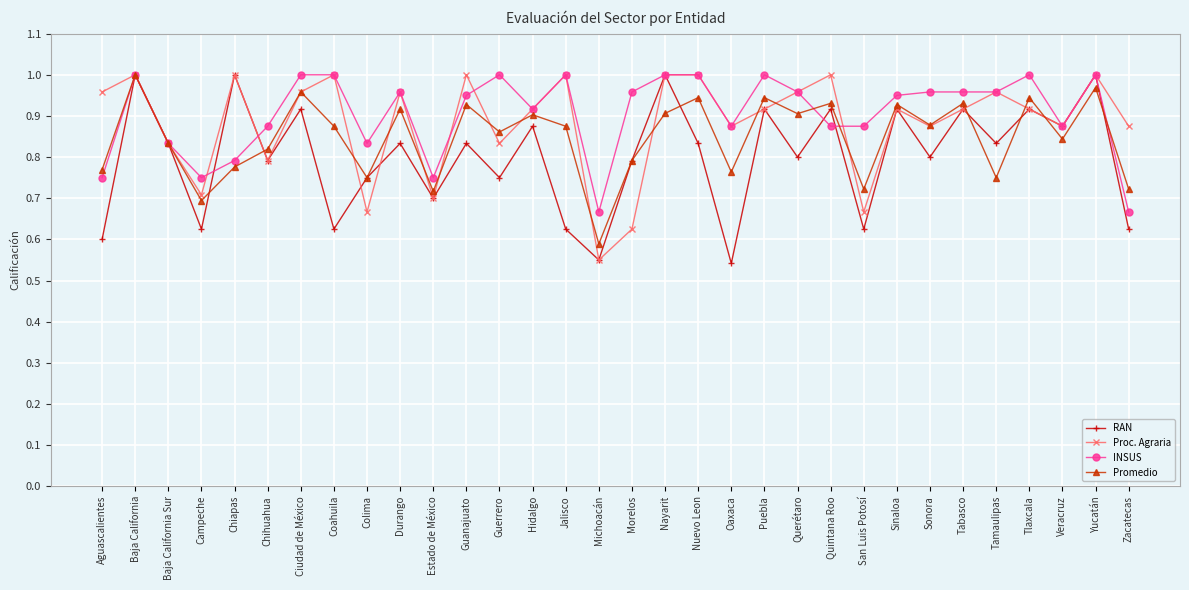

Is this an area chart (filled region under the line)?

No